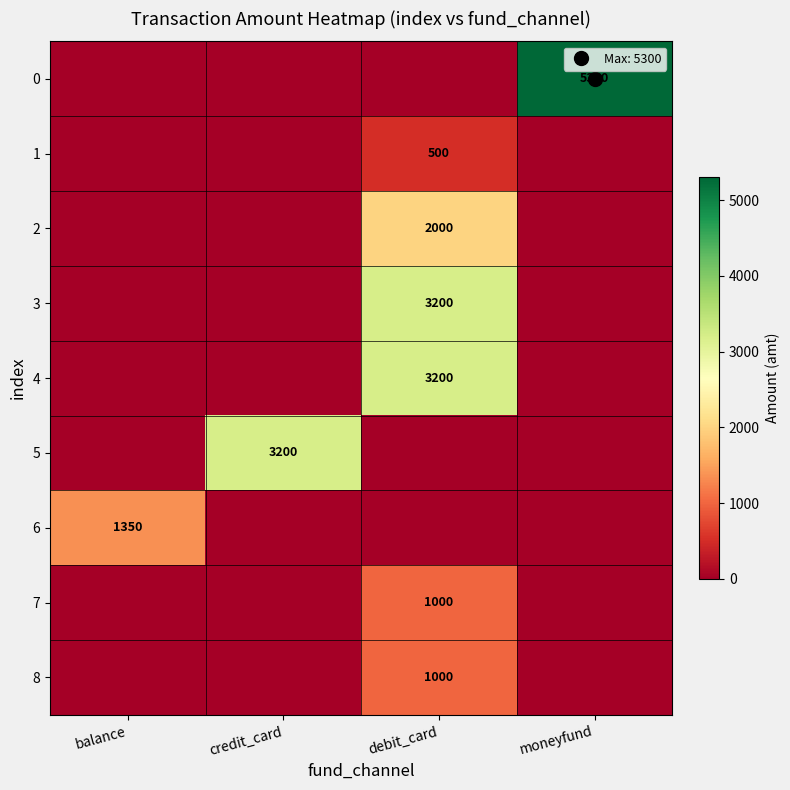

True or false: 5 has a value of 0.0 at moneyfund.

True